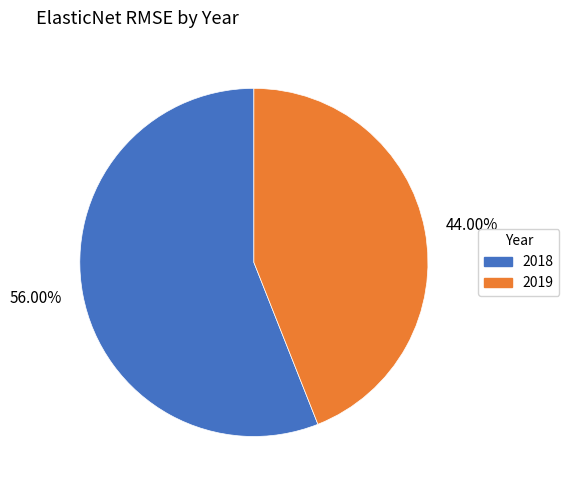

Is 56.00% the majority of the pie?

Yes